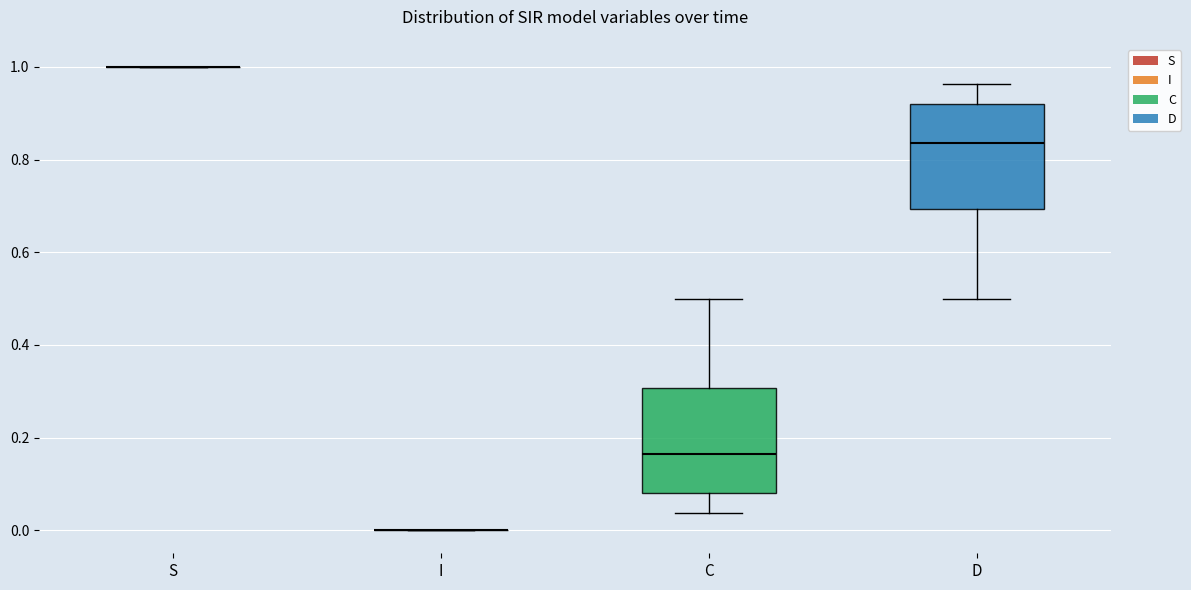

Reading left to right, read every box against the y-axis: the position of its median line, the range the box covers, and the ends of its whiskers. The values are not printed on the chart, so give them approximately, as read against the axis.

S: box collapsed to a line at 1.00, whiskers 1.00 to 1.00
I: box collapsed to a line at 0.00, whiskers 0.00 to 0.00
C: median 0.16, box 0.08 to 0.30, whiskers 0.04 to 0.50
D: median 0.84, box 0.70 to 0.92, whiskers 0.50 to 0.96